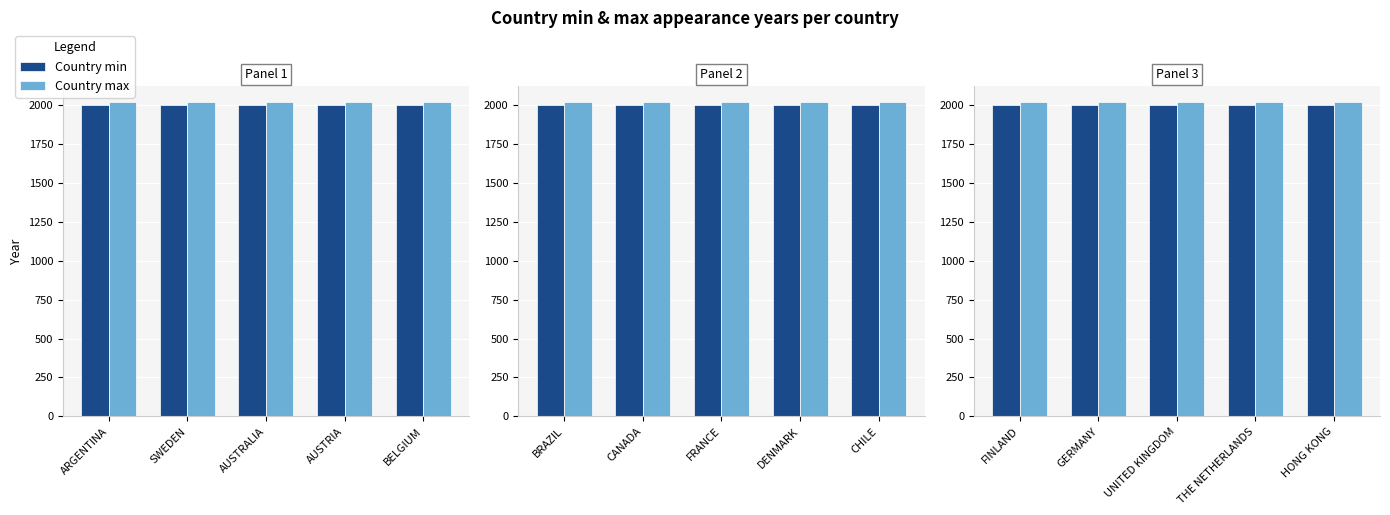

What is the sum of the Country min values at THE NETHERLANDS and HONG KONG?

4002